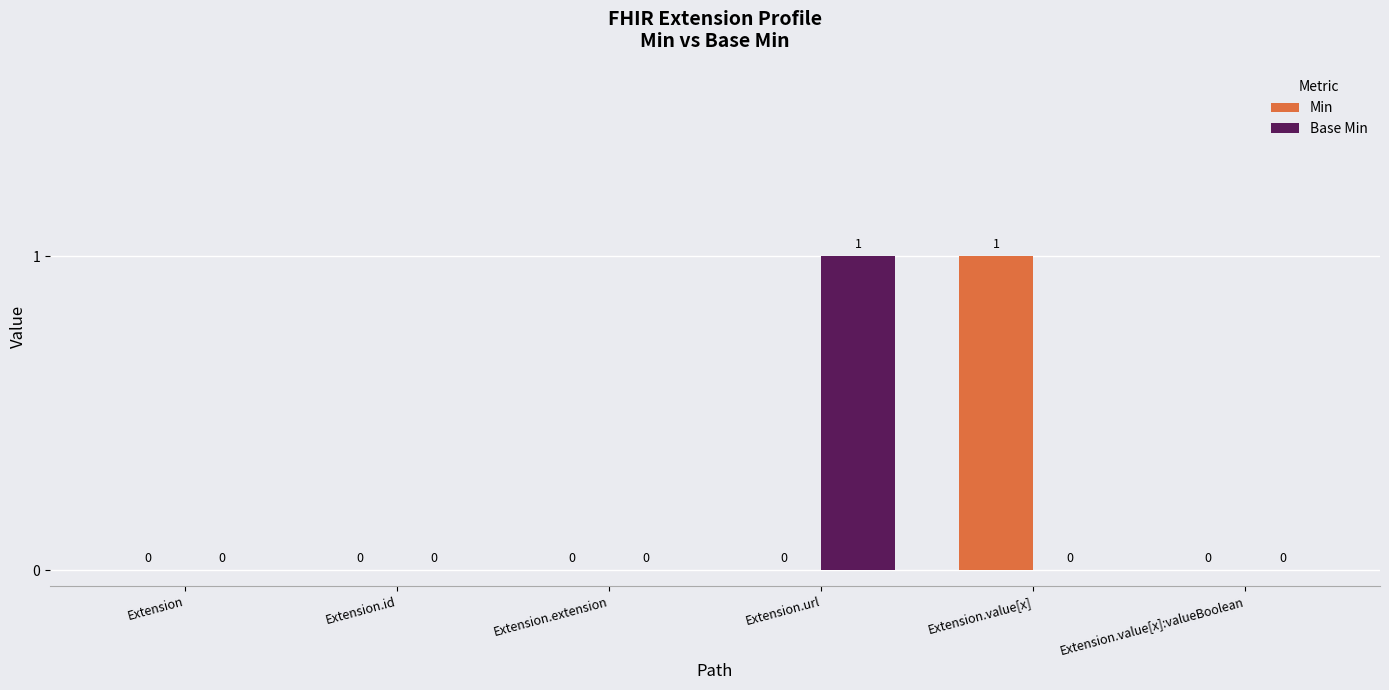

At which label does Min reach its peak?

Extension.value[x]